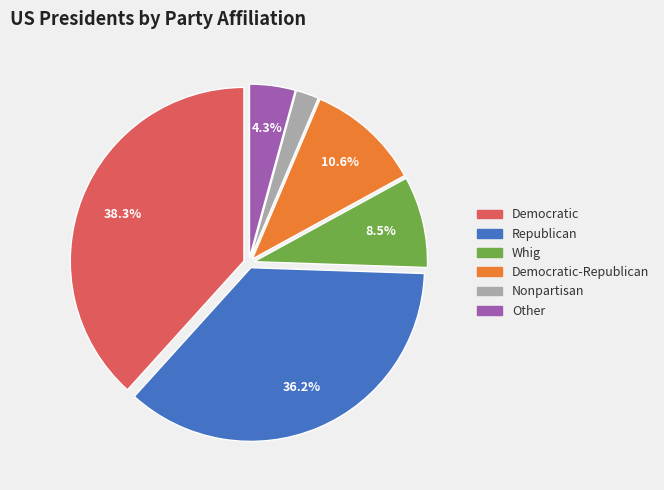

True or false: Democratic-Republican accounts for 1% of the total.

False